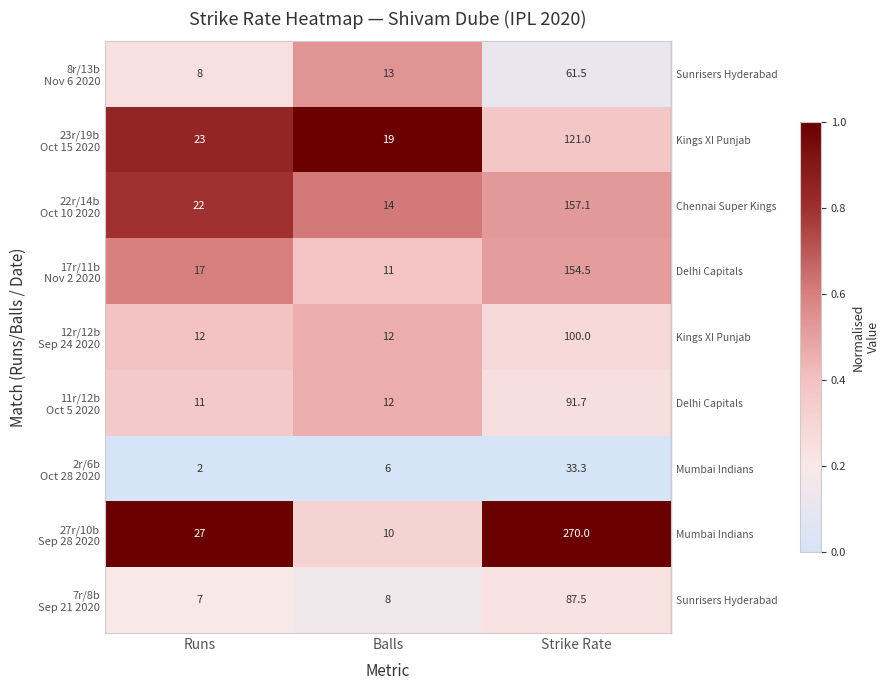

Which category has the highest value across all series?

Strike Rate